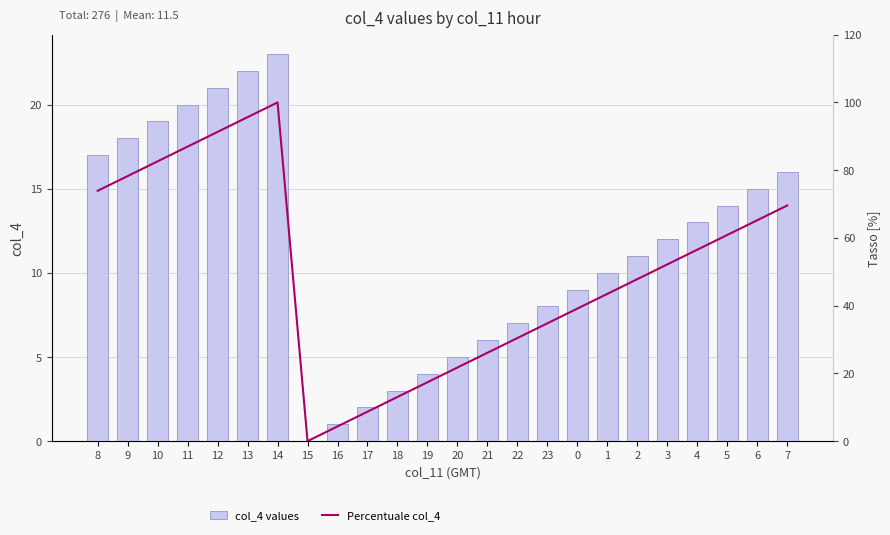

What is the total value across all series at 14?

123.0